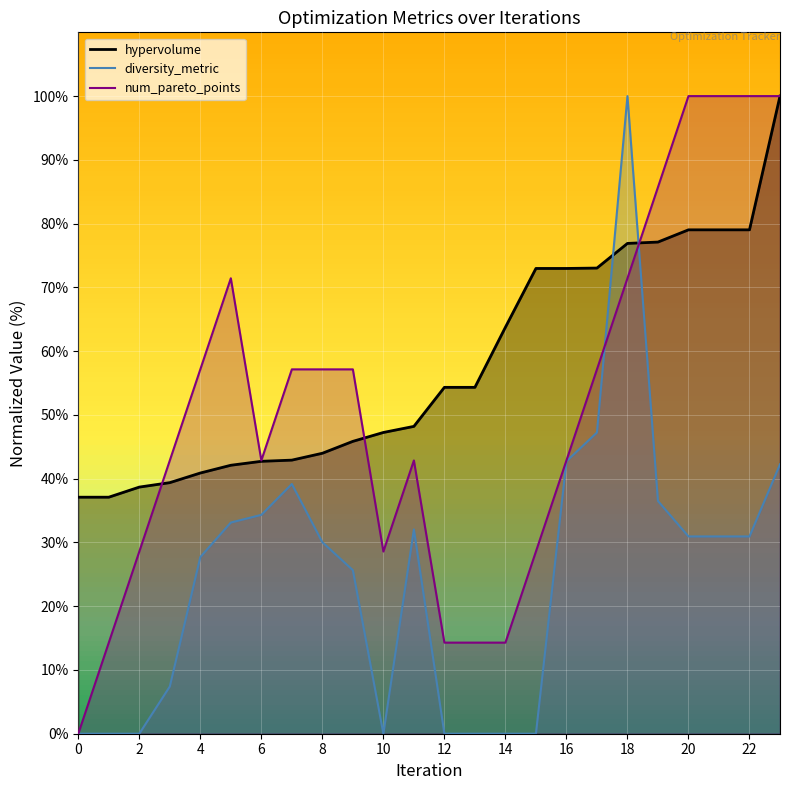

What is the sum of the num_pareto_points values at 22 and 13?

114.3